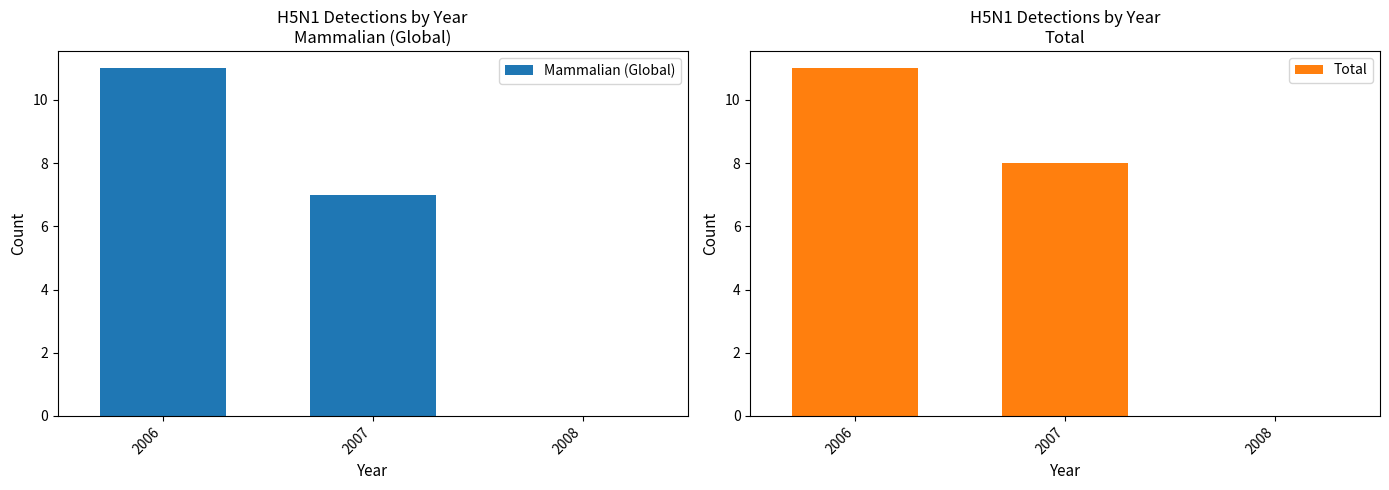

What are all the series names shown in the legend?

Mammalian (Global), Total